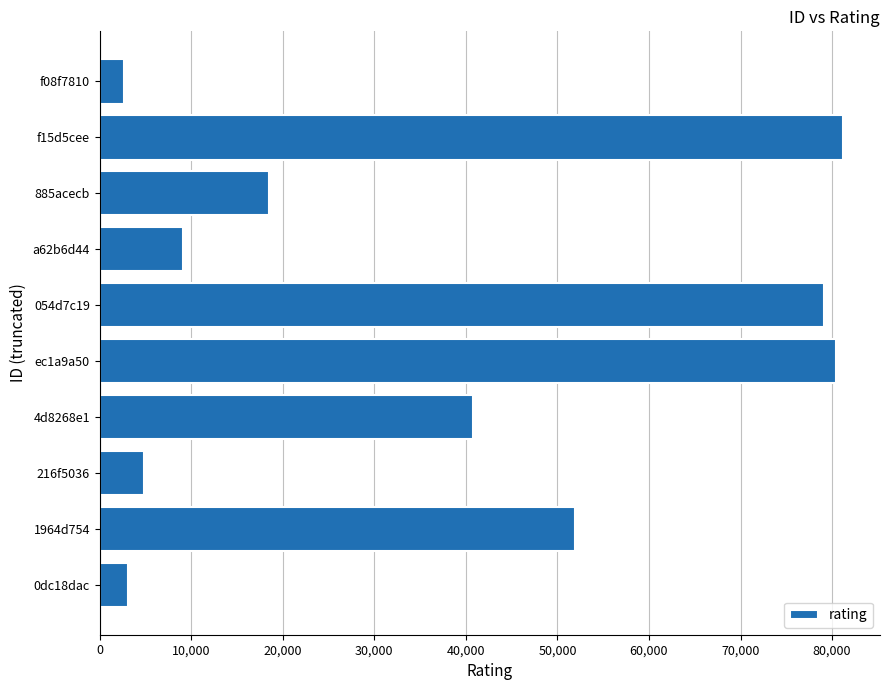

True or false: the data shows 2676 at f08f7810.

True